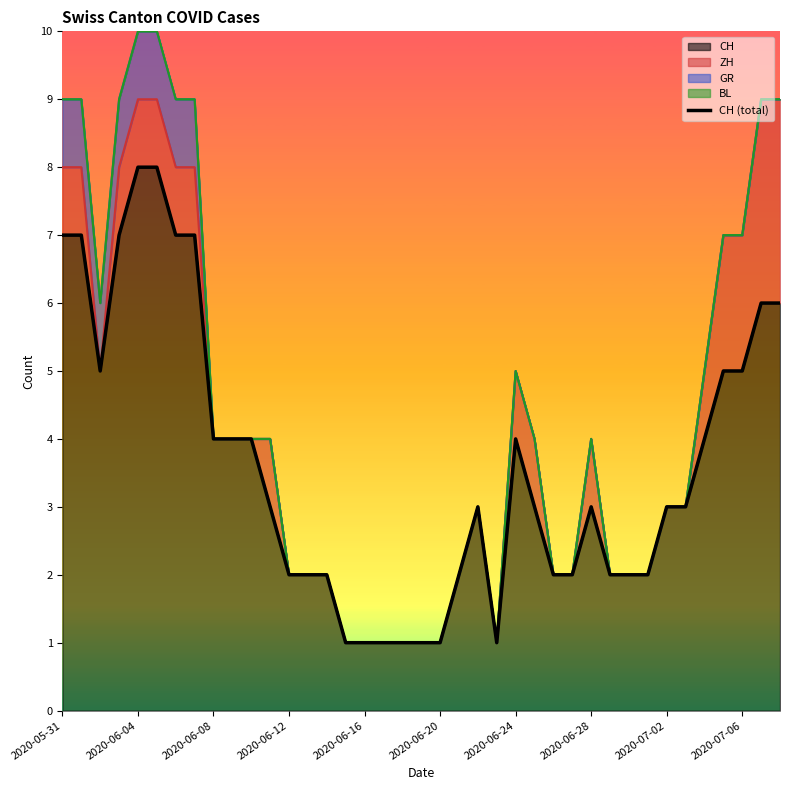

What is the maximum value for CH?

8